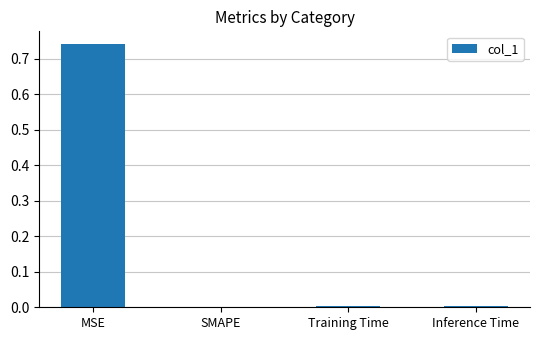

The chart shows a value of 1.1 at MSE. True or false?

False